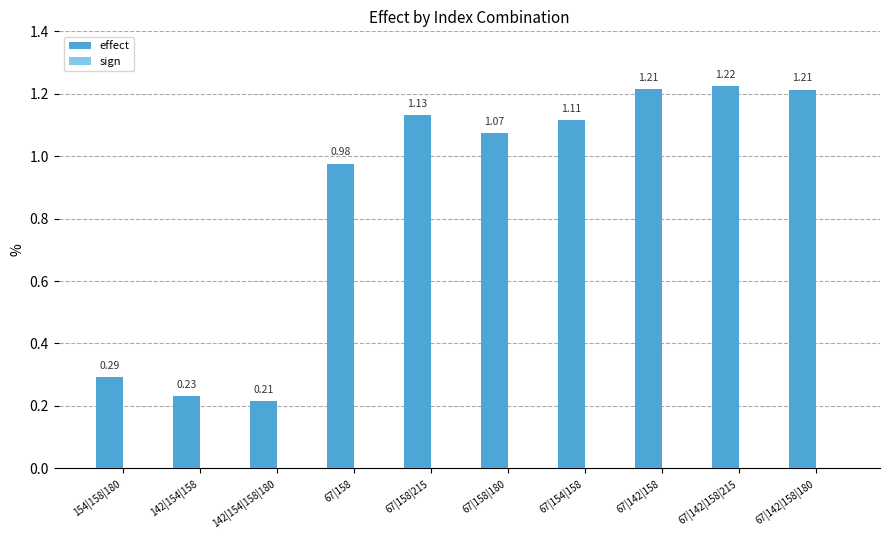

What is the average value?

0.9